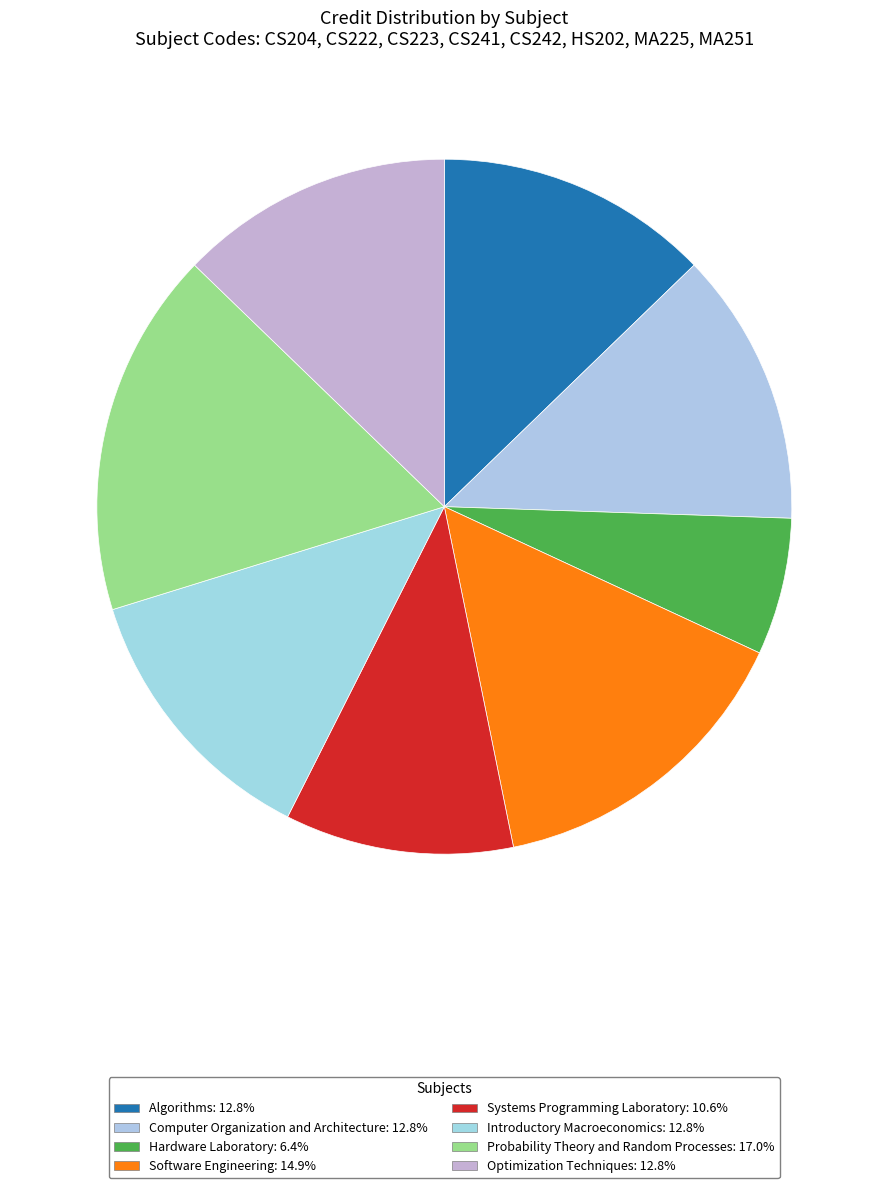

How many segments does this pie chart have?

8